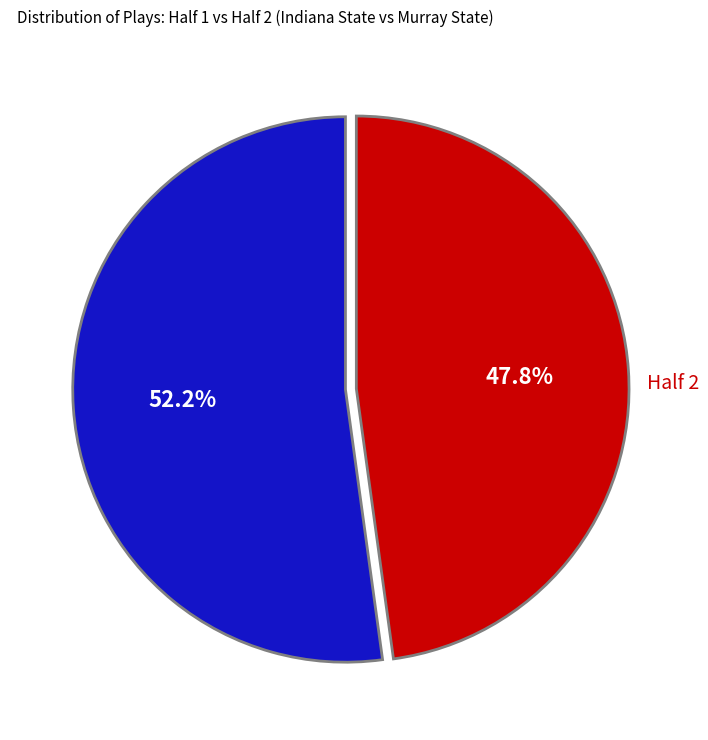

Is there a majority slice in this chart?

Yes